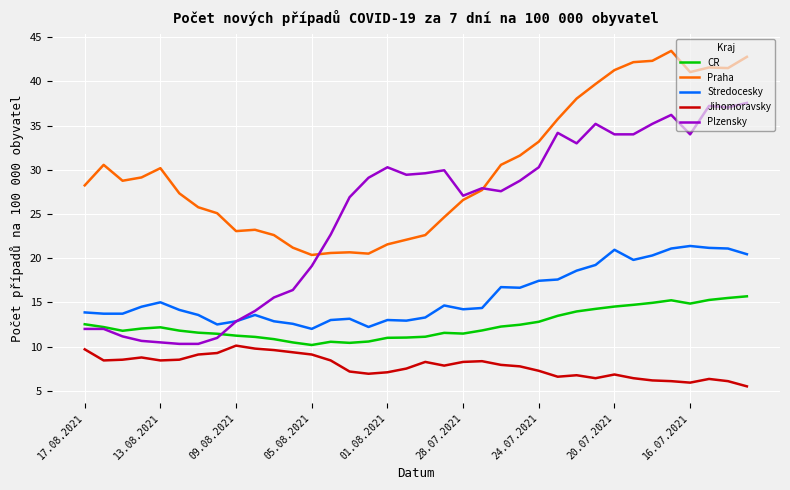

In CR, how many points are lower than both neighbors (excluding endpoints)?

5